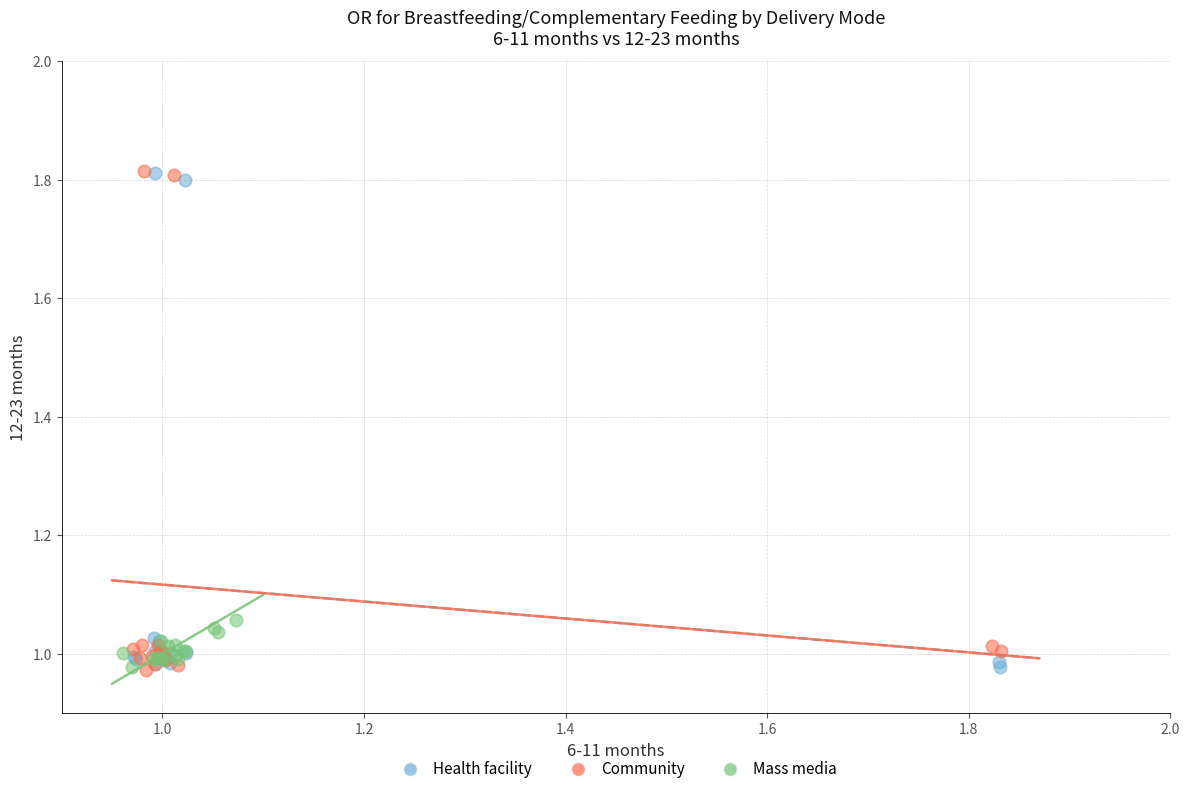

What are all the series names shown in the legend?

Health facility, Community, Mass media